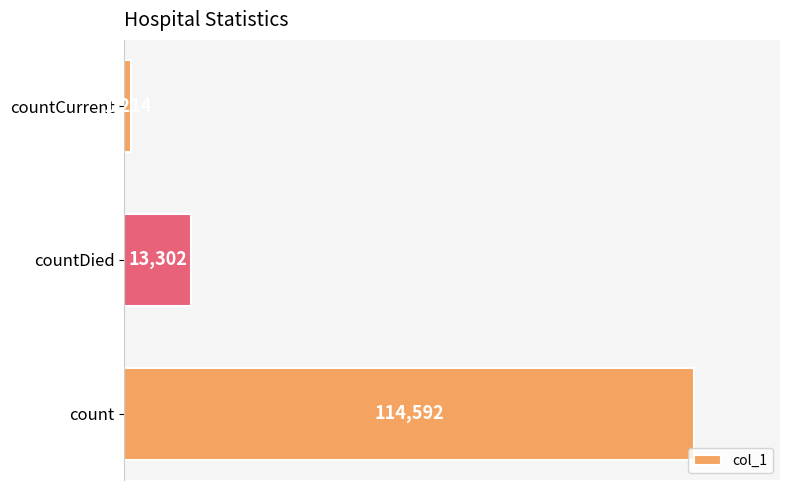

List the labels in order of value, smallest first.

countCurrent, countDied, count